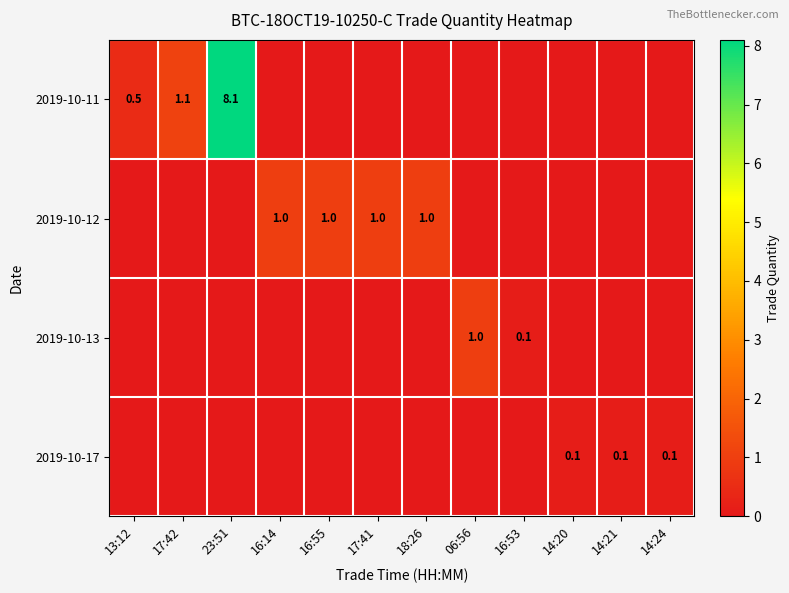

Which has a higher value, 16:14 or 14:20?

16:14